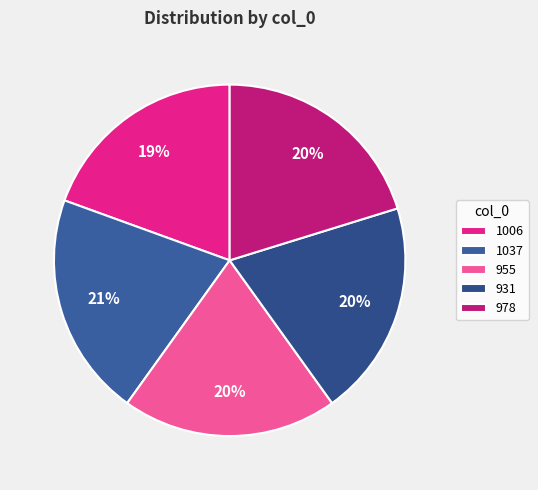

The 955 slice represents 20% of the pie. True or false?

True